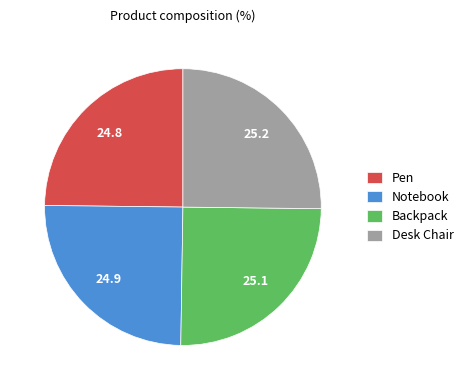

Approximately how many times larger is the value at Backpack compared to Desk Chair?

1.0